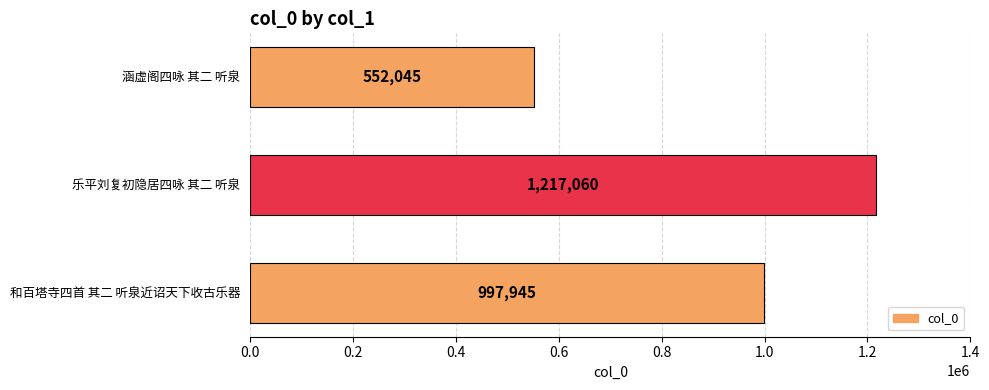

How many distinct data groups are displayed?

1